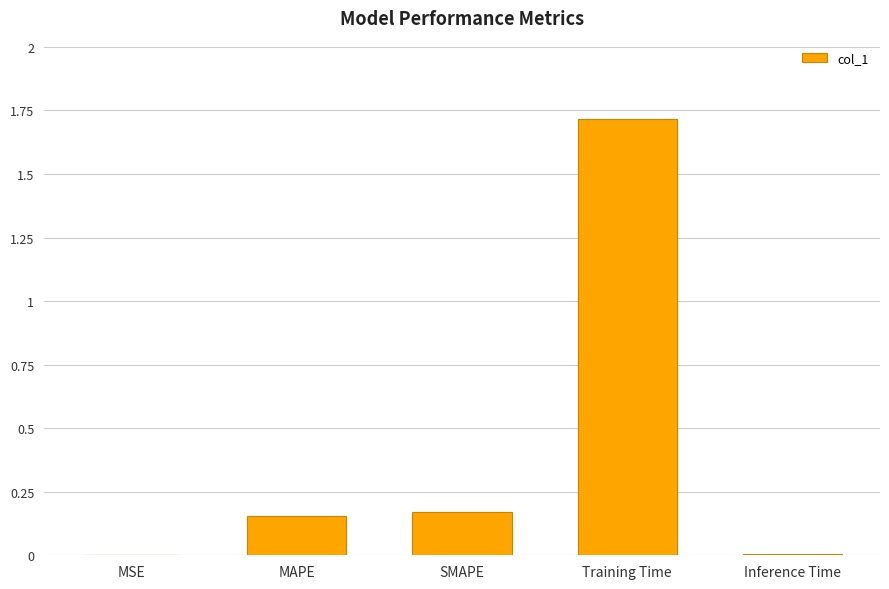

True or false: the data shows 3.1 at Training Time.

False